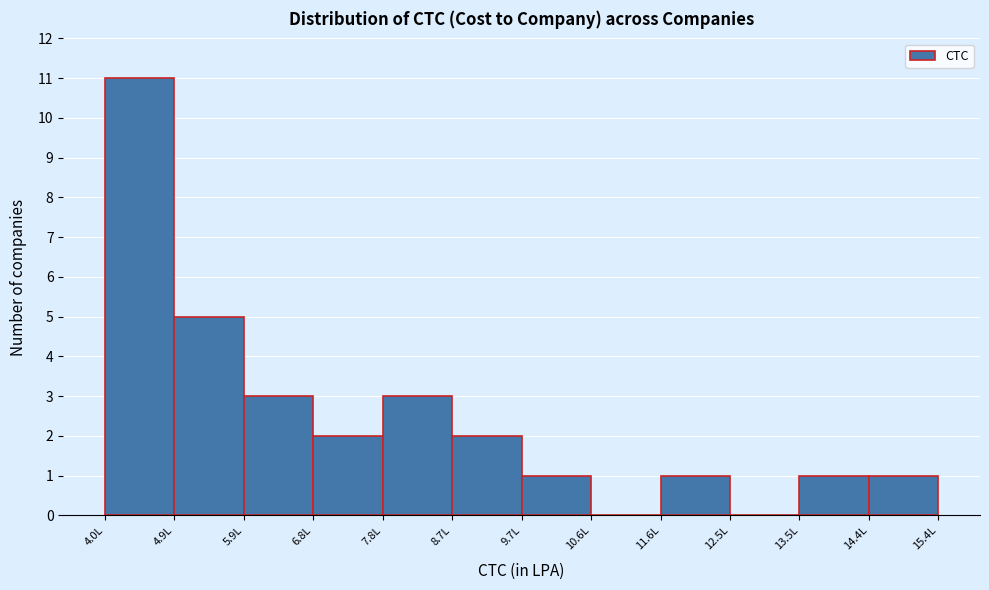

Reading left to right, list every bar in this chart as the range it spans on the x-axis followed by its height. Neither the bar edges nor the heights are printed on the chart, so give them approximately, as read against the axes.

4.0 to 4.9: 11
4.9 to 5.9: 5
5.9 to 6.8: 3
6.8 to 7.8: 2
7.8 to 8.7: 3
8.7 to 9.7: 2
9.7 to 10.6: 1
10.6 to 11.6: 0
11.6 to 12.5: 1
12.5 to 13.5: 0
13.5 to 14.4: 1
14.4 to 15.4: 1